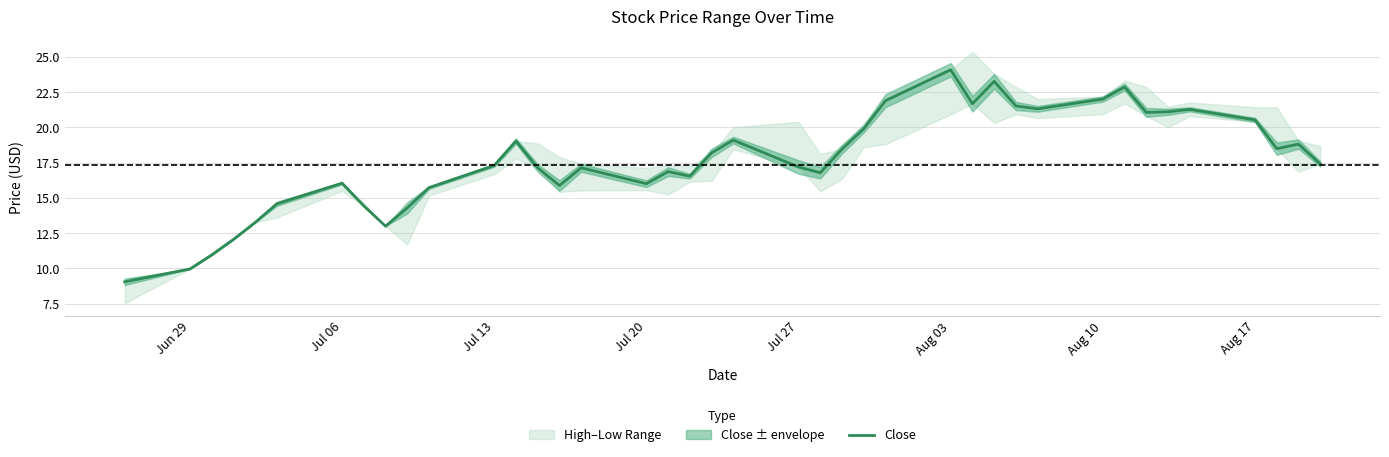

What is the greatest value displayed?

24.1